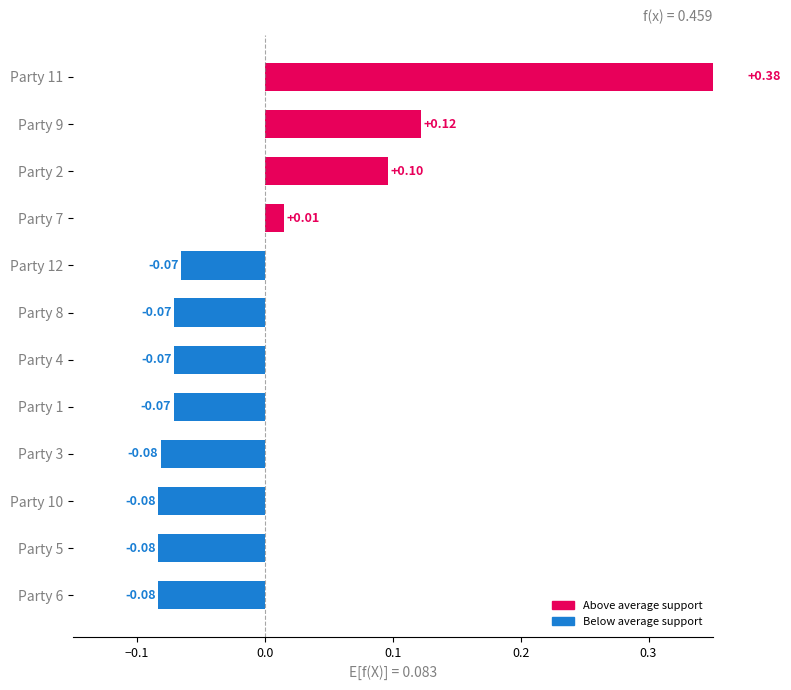

What is the value of the 6th bar from the left?

-0.1